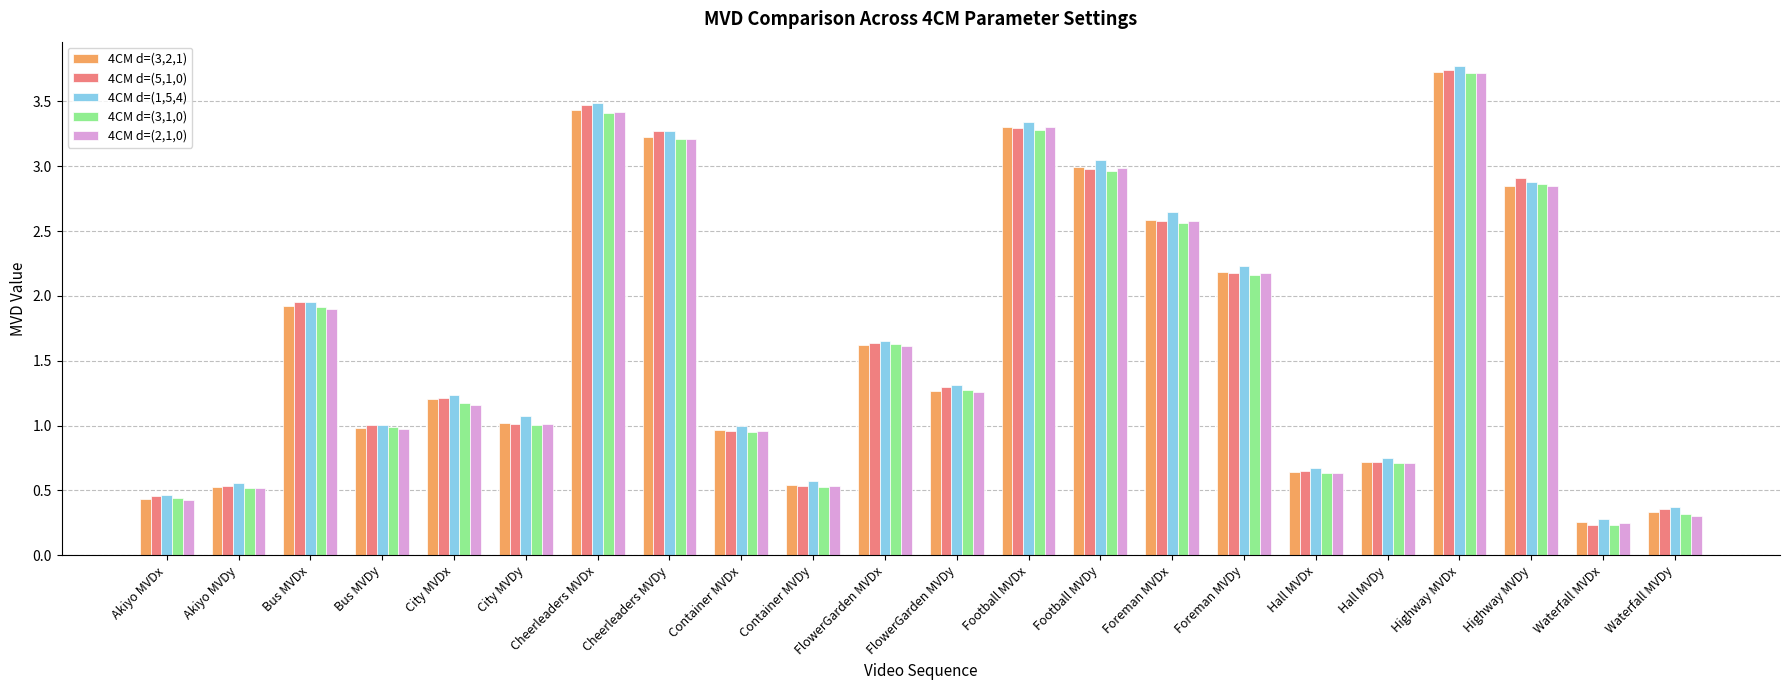

The 4CM d=(5,1,0) series shows 2.9 at Highway MVDy. True or false?

True